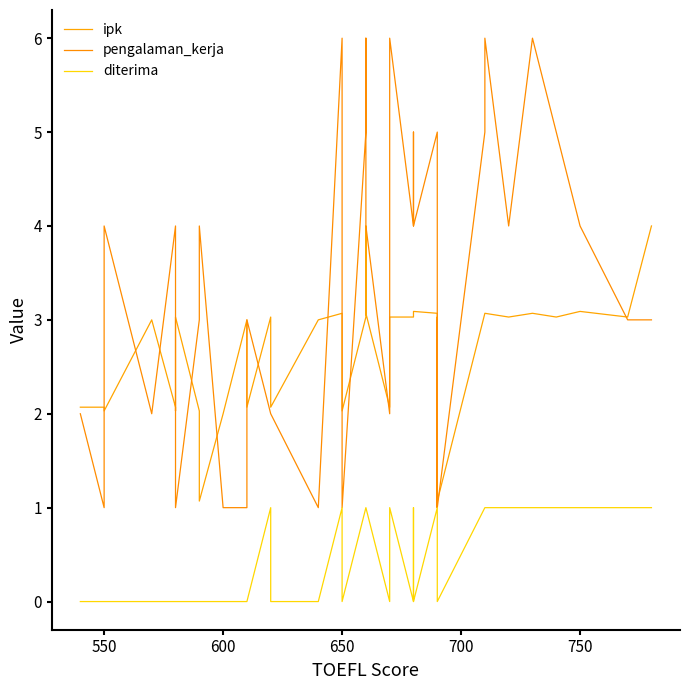

Is it true that diterima equals 1.0 at 650?

True